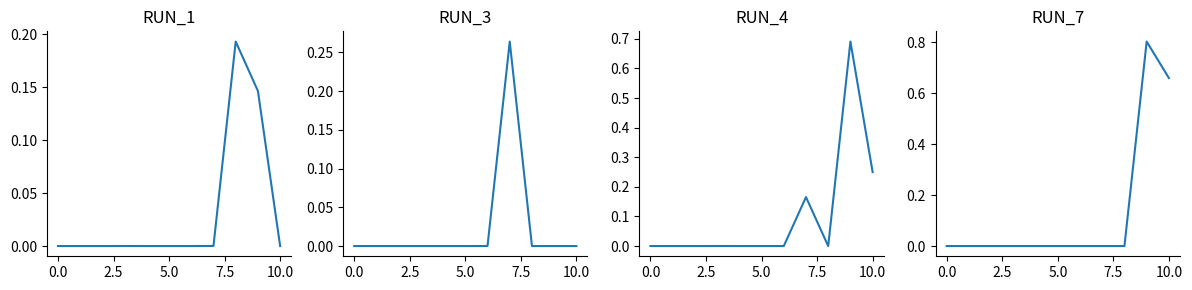

Which series has the largest total across all categories?

RUN_7